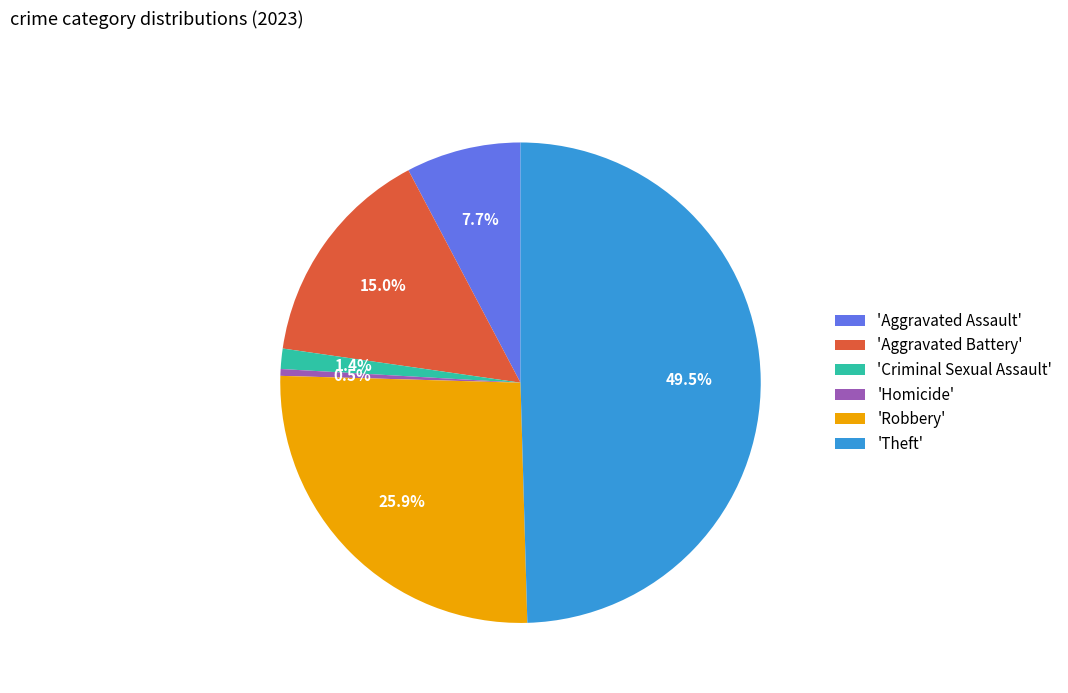

To the nearest percent, what is the difference between the largest and smallest slice percentages?

49%